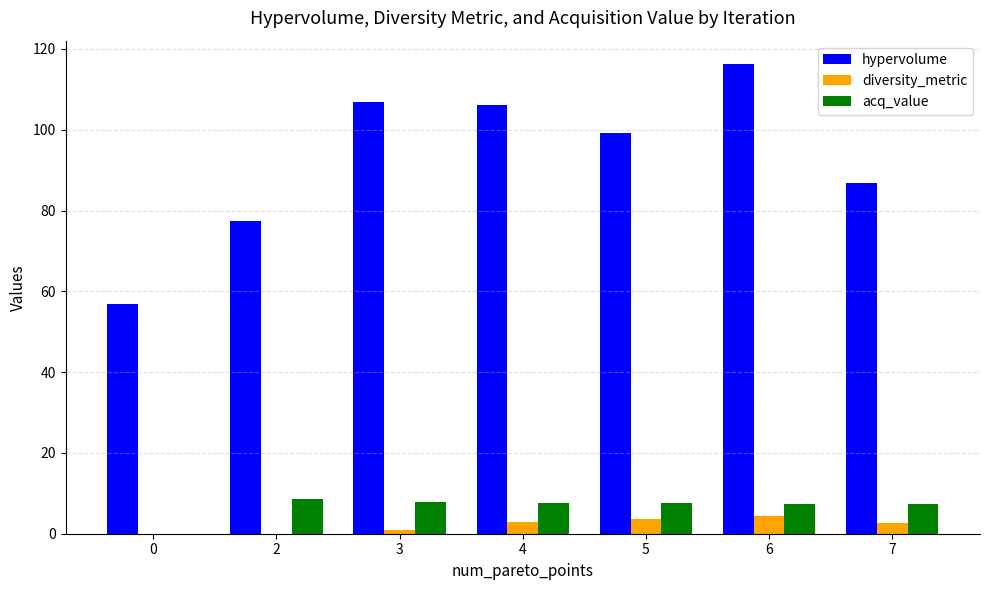

True or false: diversity_metric has a value of 3.6 at 5.

True